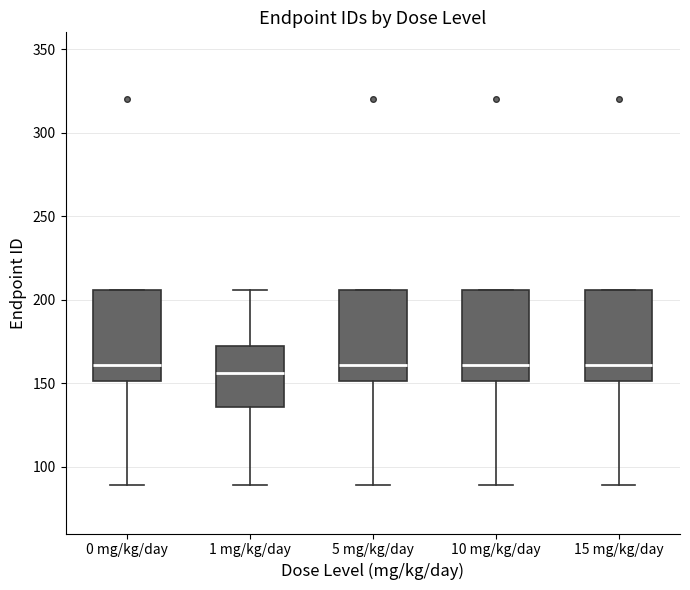

Where does the median line of the box for 0 mg/kg/day sit on the y-axis? The values are not printed on the chart, so give them approximately, as read against the axis.

160